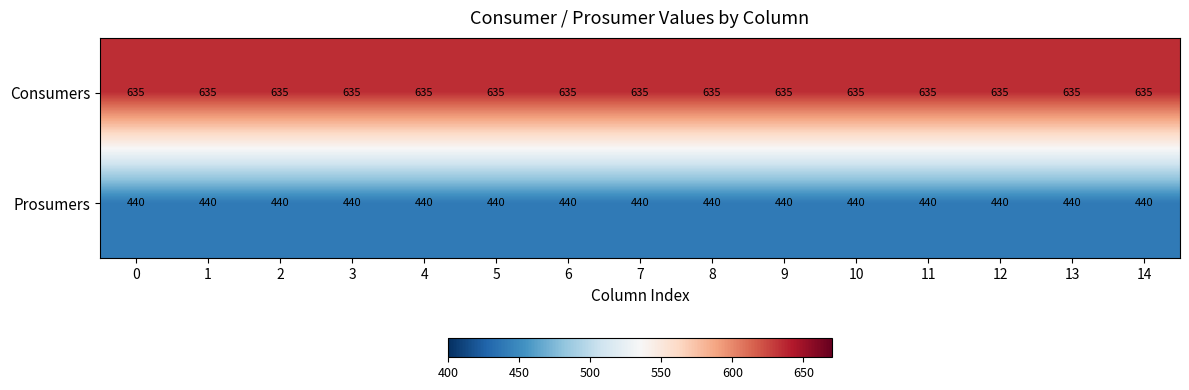

How many data points does each series have?

15